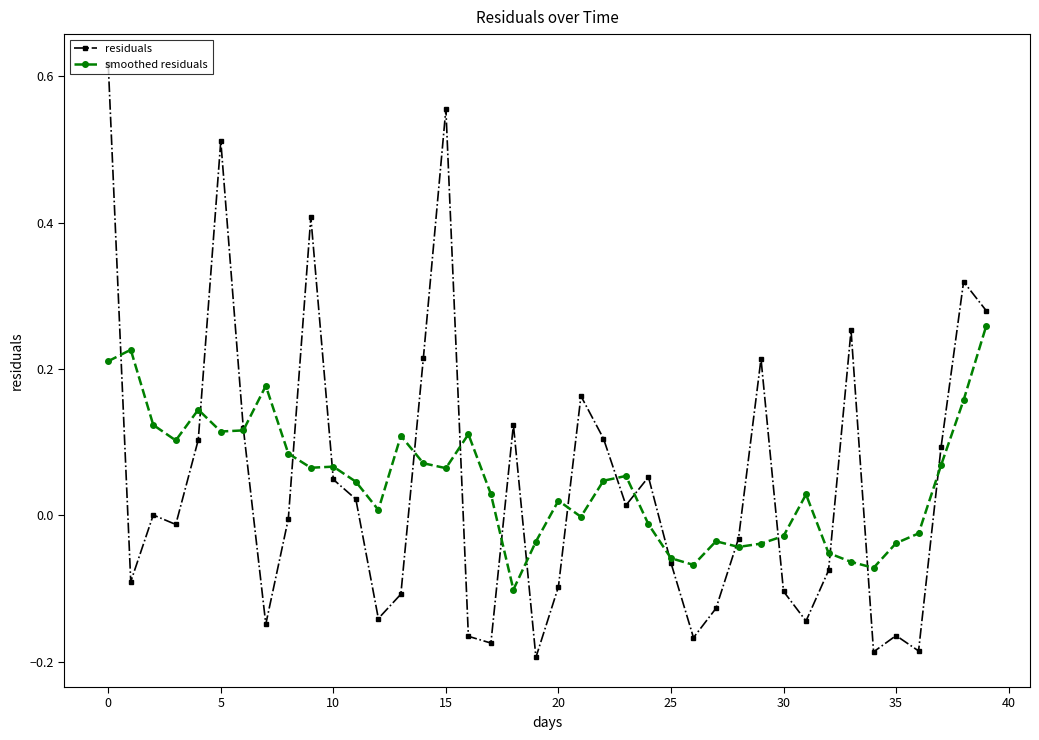

List the series in order of their peak value, lowest first.

smoothed residuals, residuals